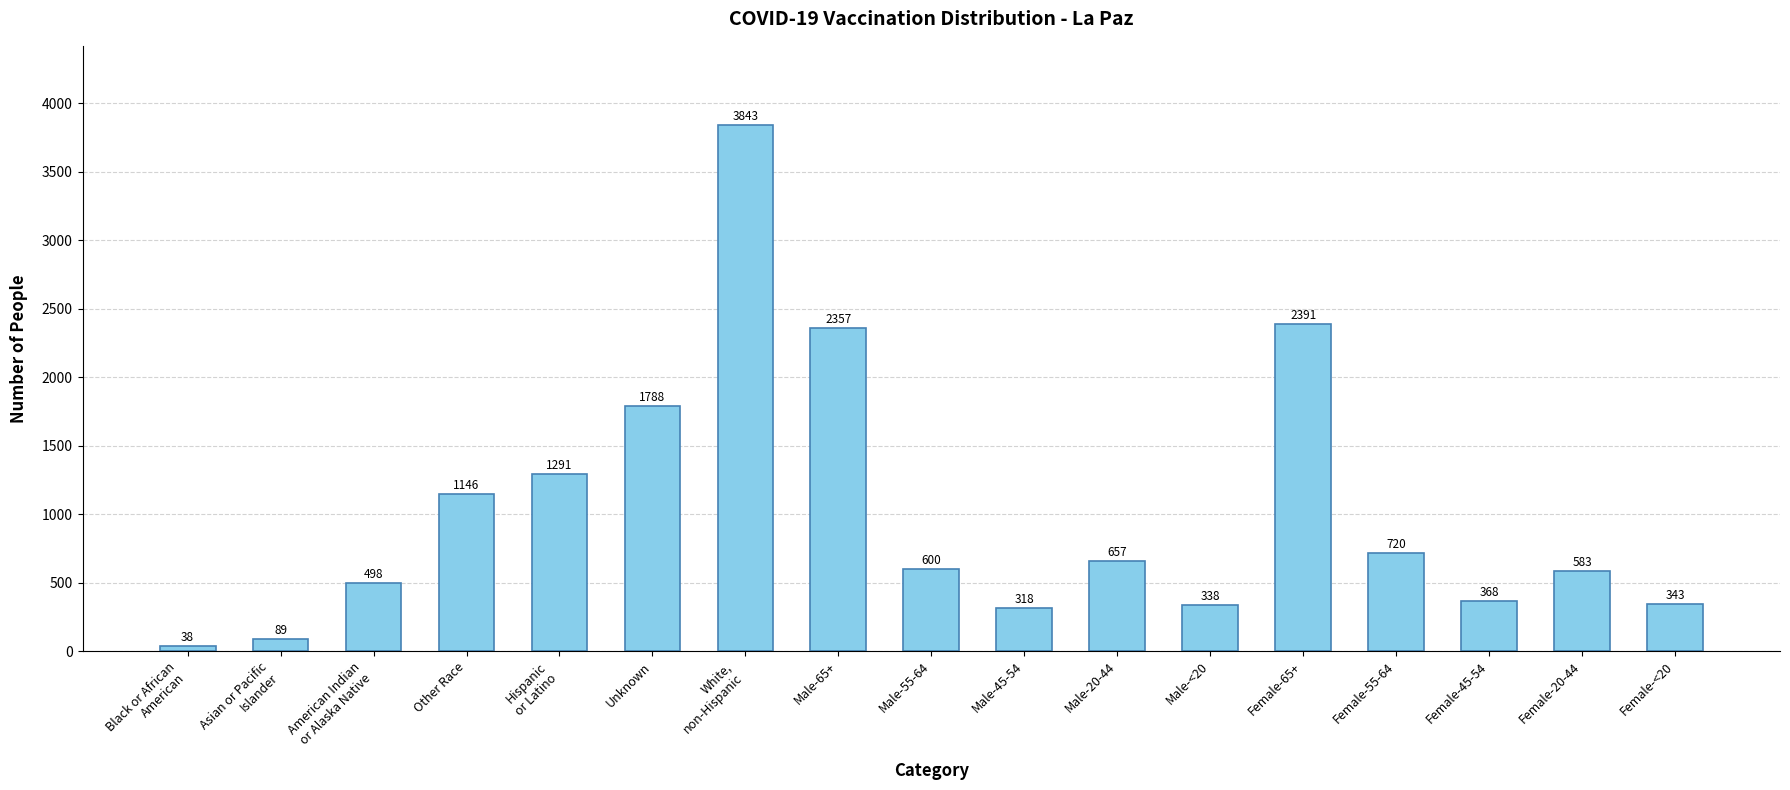

At which label is the value closest to 1940?

Unknown